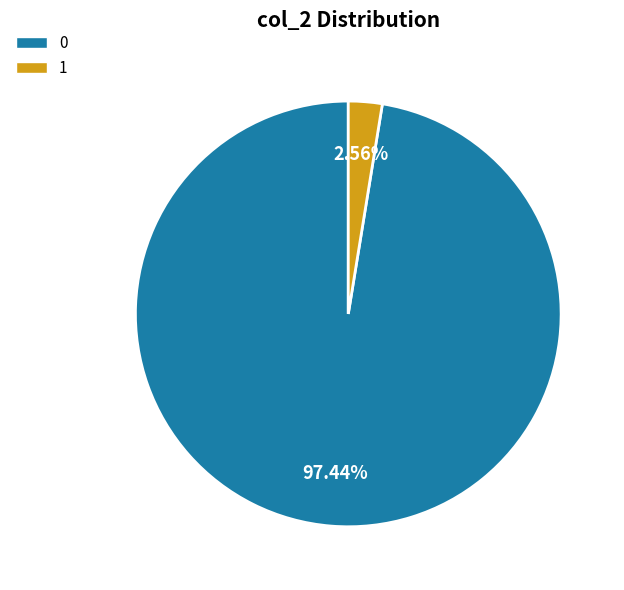

Is there any slice that represents more than half of the pie?

Yes